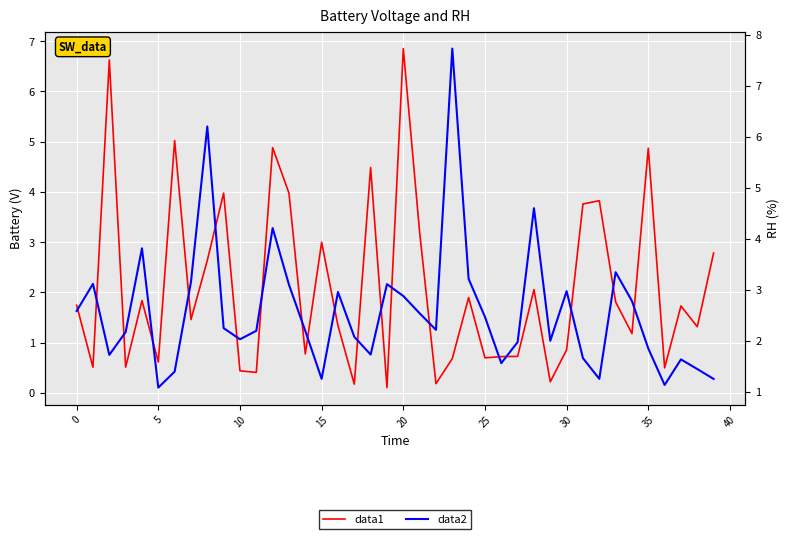

True or false: data1 and data2 intersect in this chart.

True